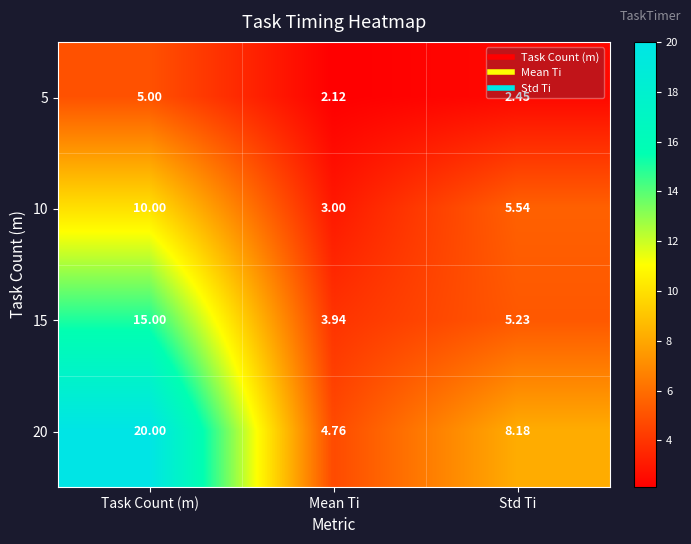

How many categories are shown in the chart?

3